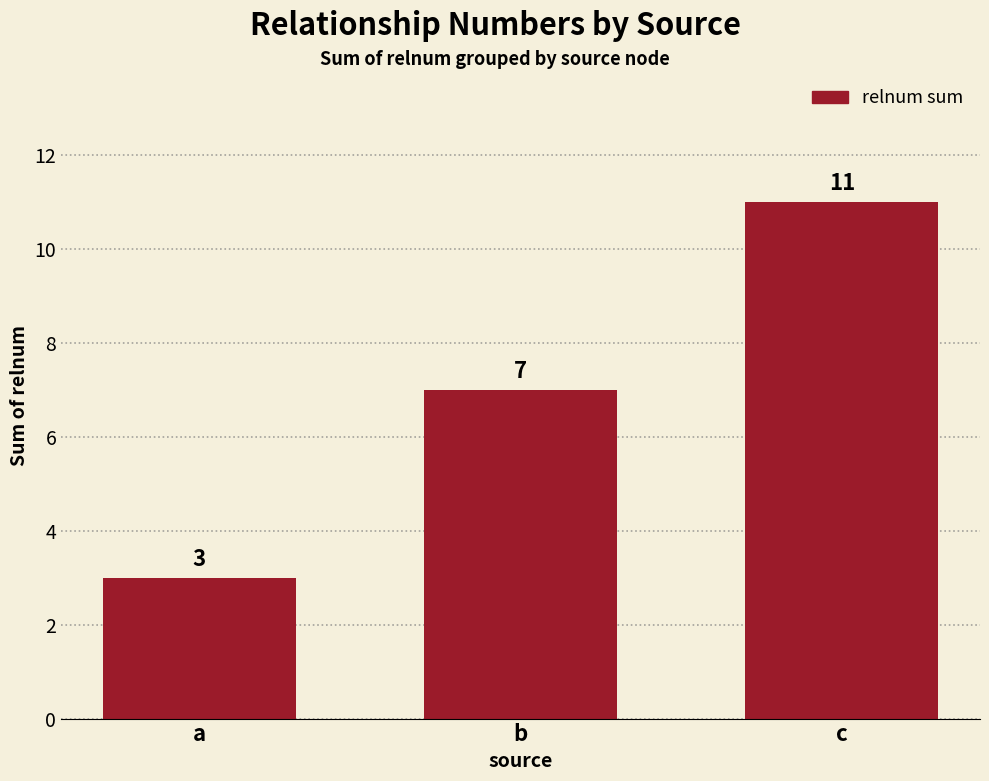

What is the difference between the values at c and a?

8